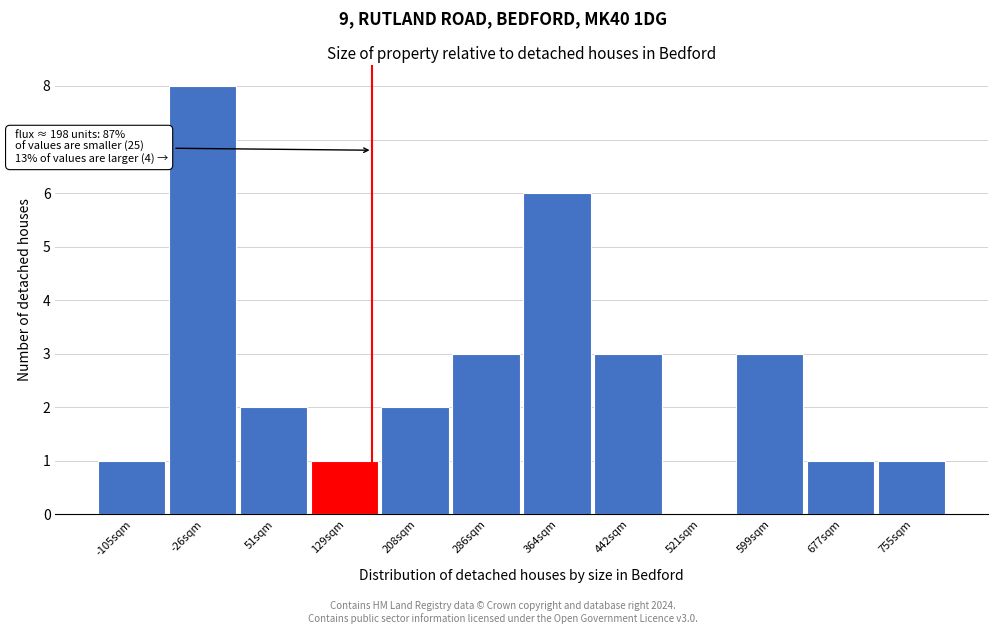

Reading left to right, transcribe all the data shown in this chart.

-105sqm=1	-26sqm=8	51sqm=2	129sqm=1	208sqm=2	286sqm=3	364sqm=6	442sqm=3	521sqm=0	599sqm=3	677sqm=1	755sqm=1